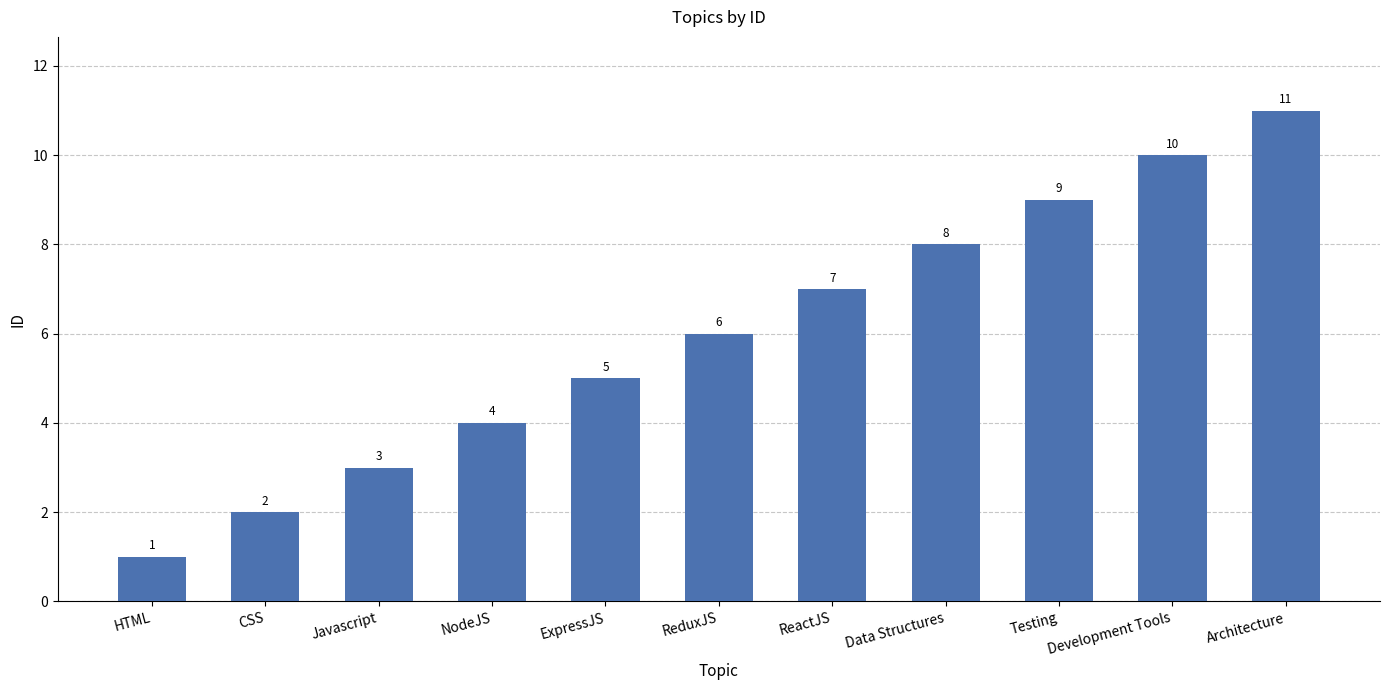

How many series are shown in this chart?

1